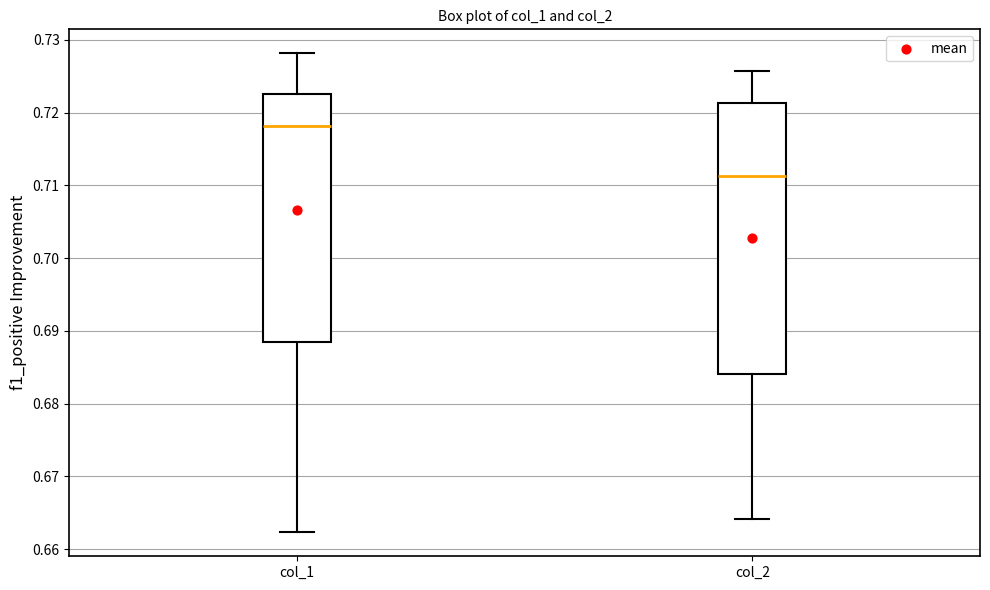

Where does the lower whisker of the box for col_1 end on the y-axis? The values are not printed on the chart, so give them approximately, as read against the axis.

0.662